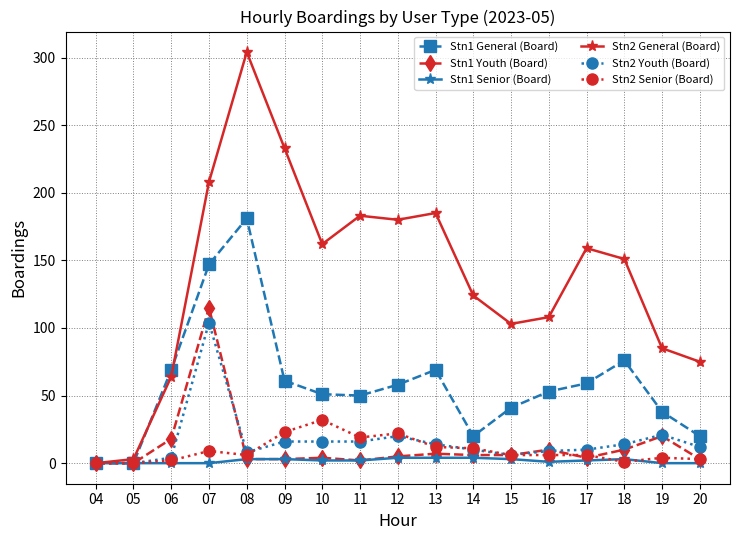

Which series has the largest range (max minus min)?

Stn2 General (Board)